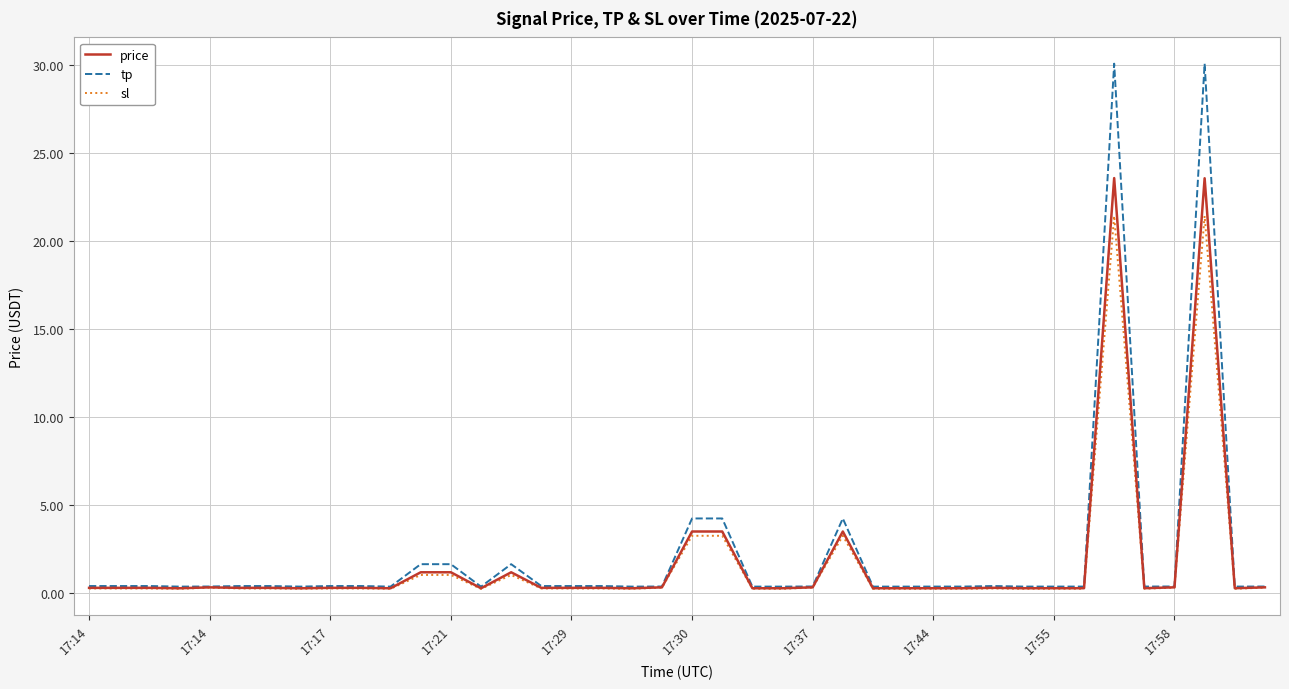

List the series in order of their peak value, highest first.

tp, price, sl